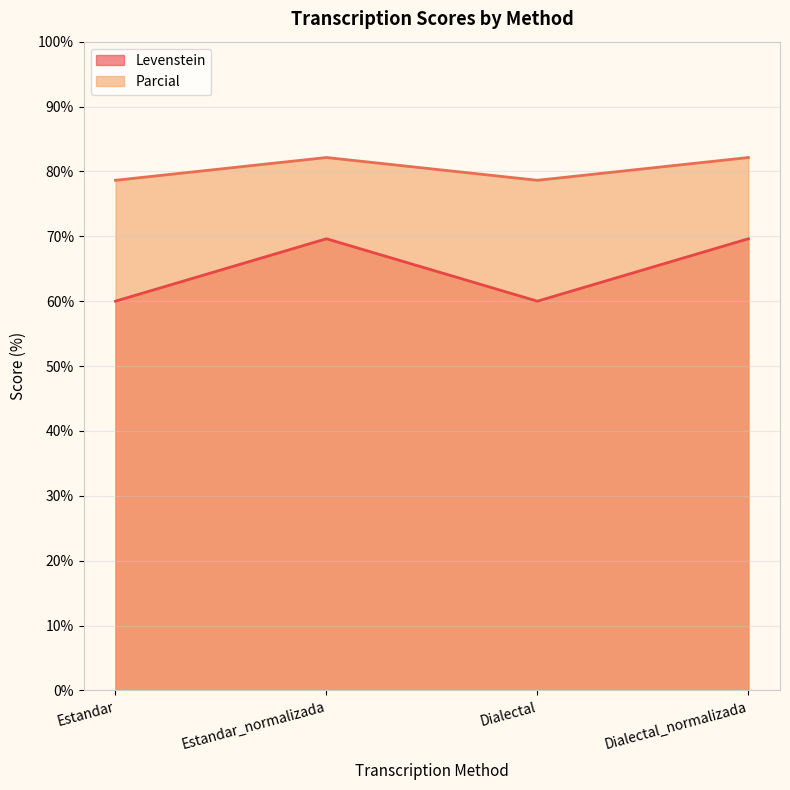

Read the Levenstein value at Dialectal_normalizada.

69.6